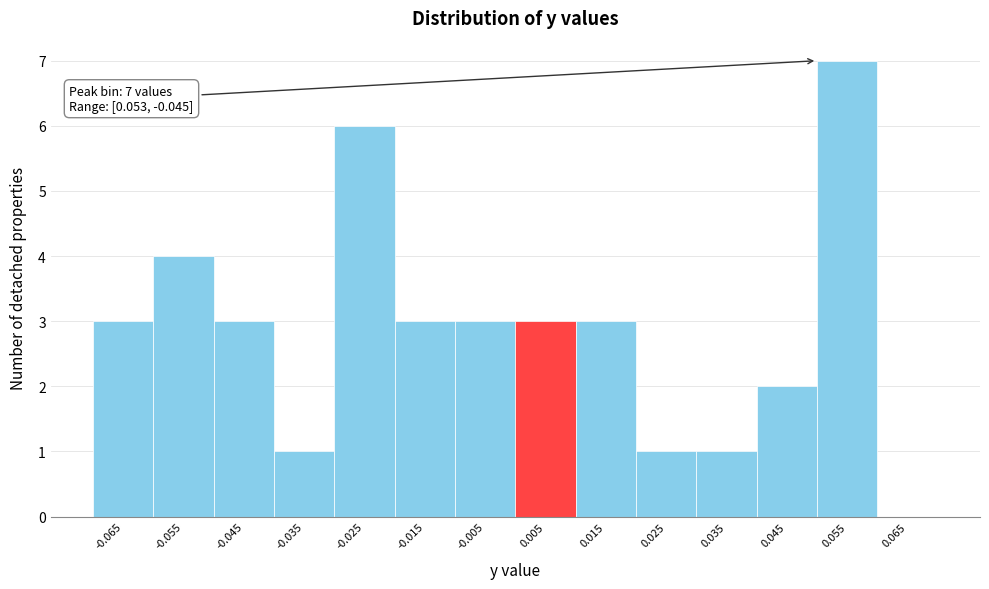

Over which range of the x-axis is the bar tallest?

0.05 to 0.06